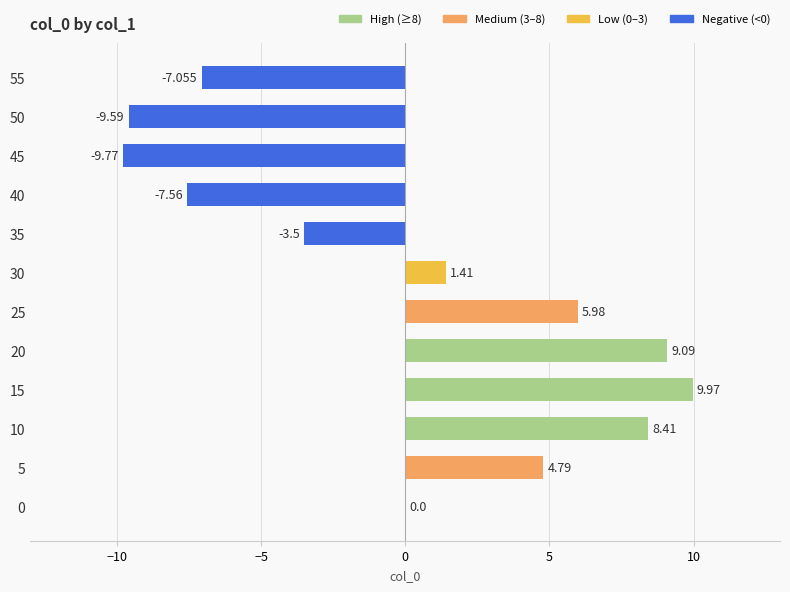

What is the average value?

0.2